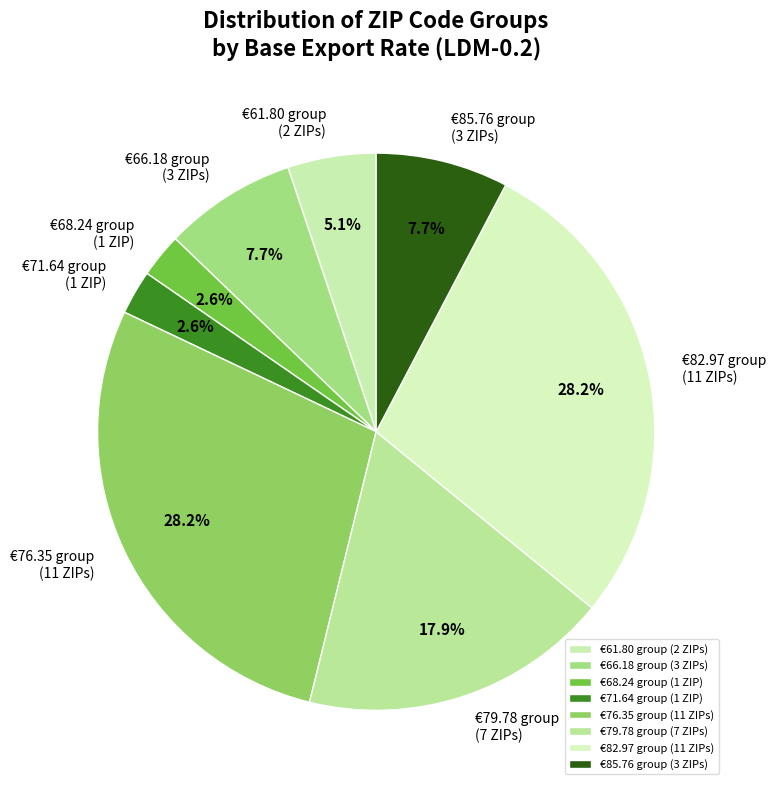

What is the total percentage of €61.80 group (2 ZIPs) and €68.24 group (1 ZIP)?

7.7%